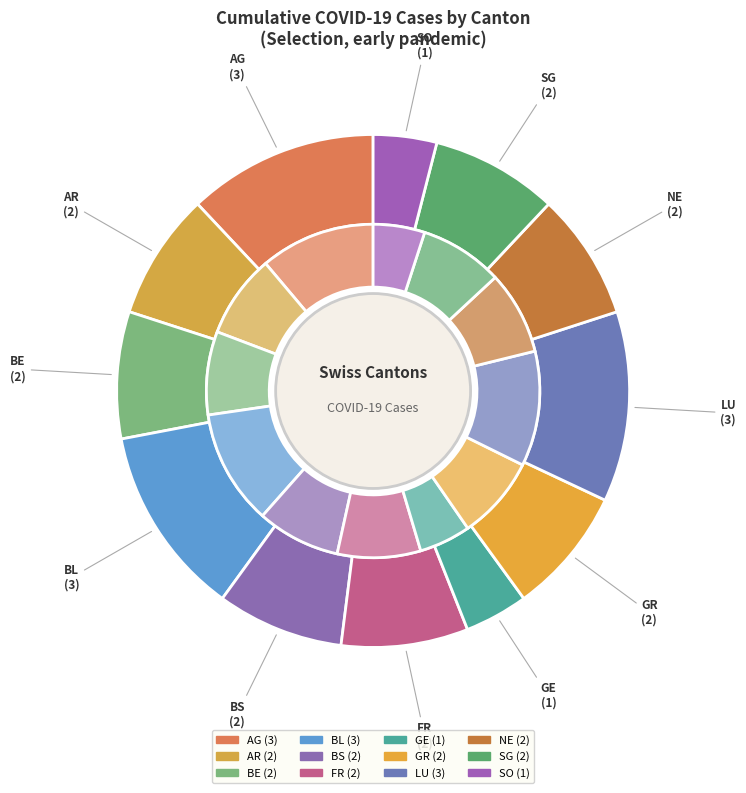

Which has a higher value, LU or AR?

LU